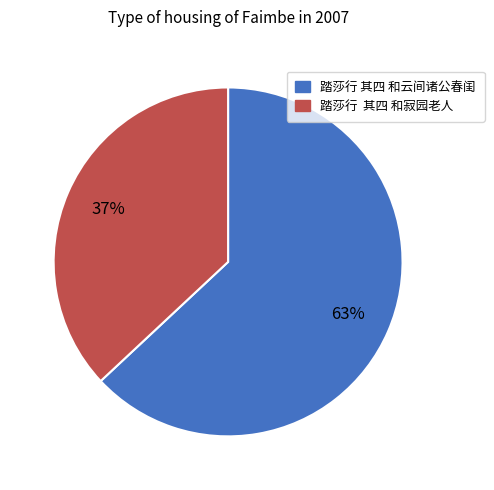

True or false: 踏莎行 其四 和云间诸公春闺 accounts for 63% of the total.

True